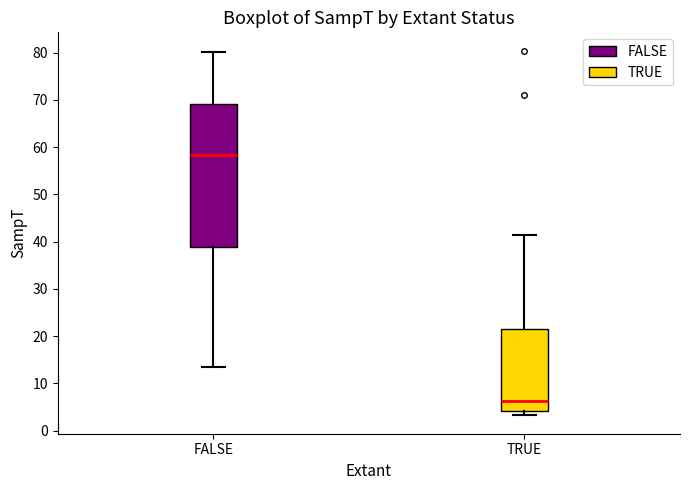

Reading left to right, read every box against the y-axis: the position of its median line, the range the box covers, and the ends of its whiskers. The values are not printed on the chart, so give them approximately, as read against the axis.

FALSE: median 58, box 39 to 69, whiskers 13 to 80
TRUE: median 6, box 4 to 22, whiskers 3 to 41